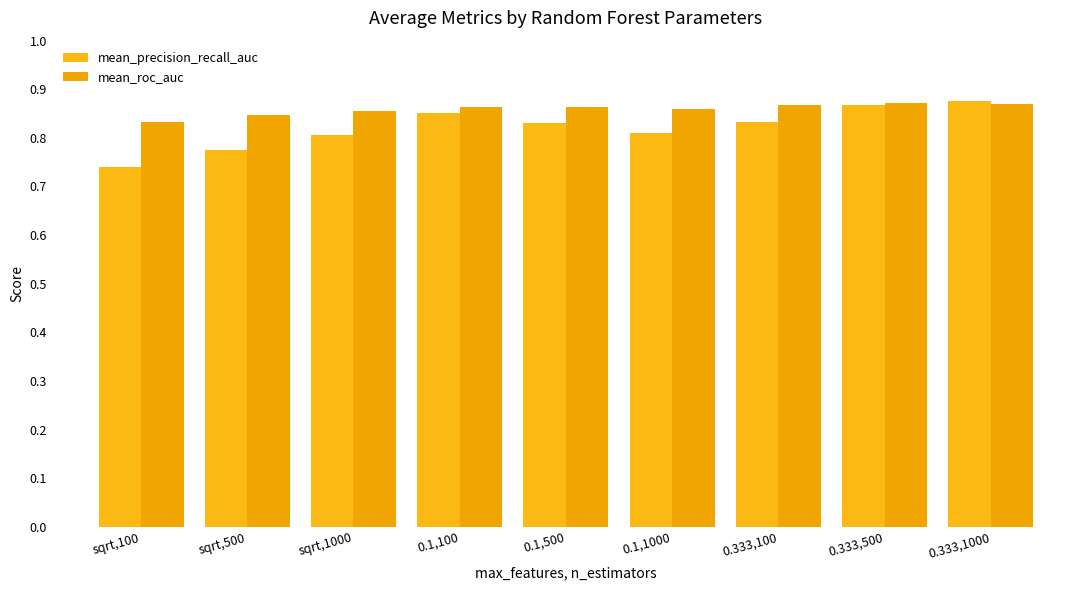

At which label does mean_precision_recall_auc reach its minimum?

sqrt,100